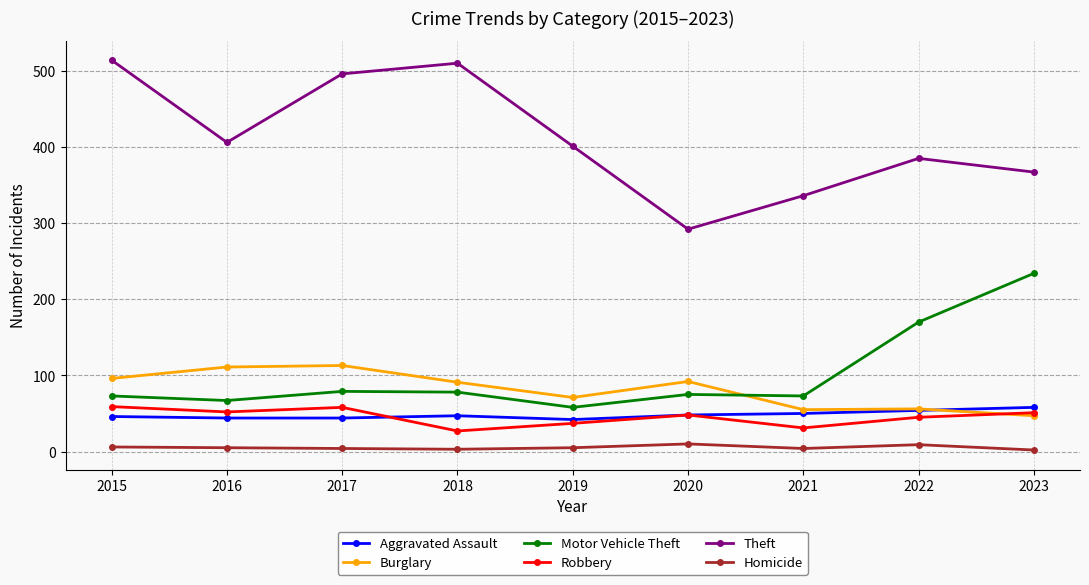

What is the smallest value displayed?

2